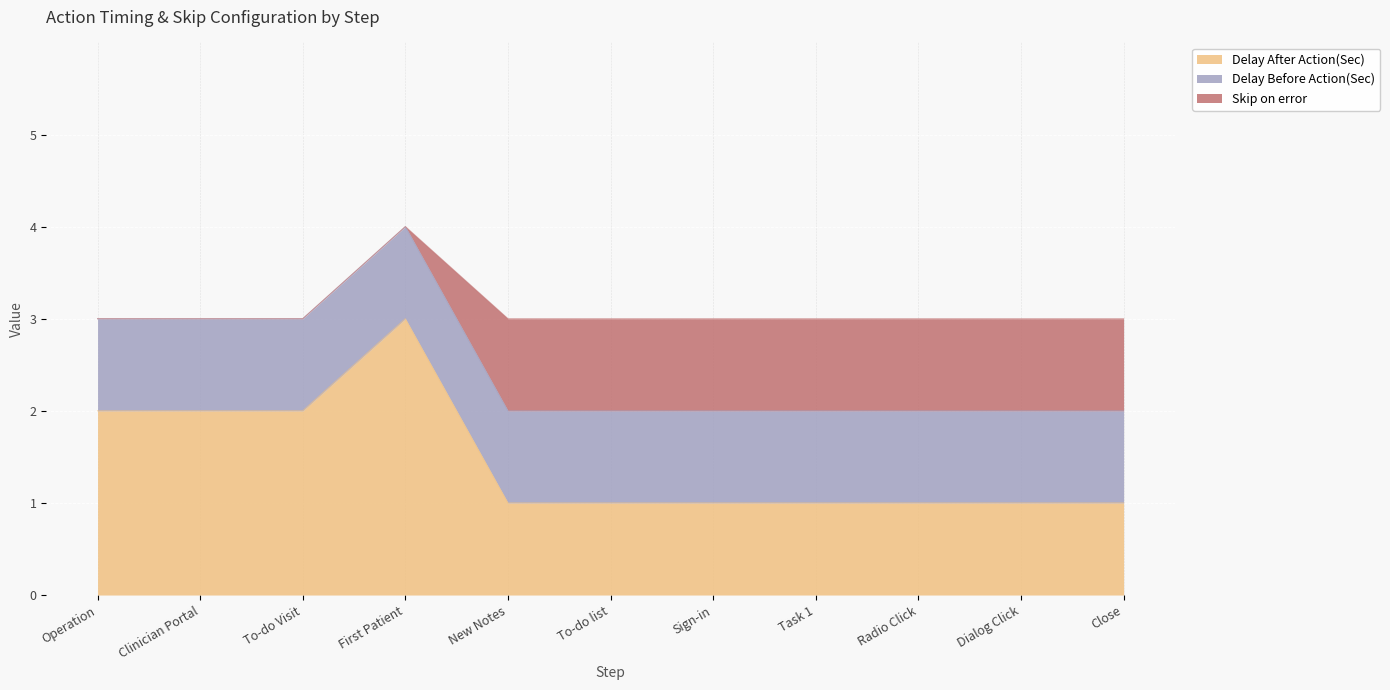

True or false: Delay Before Action(Sec) and Delay After Action(Sec) intersect in this chart.

False